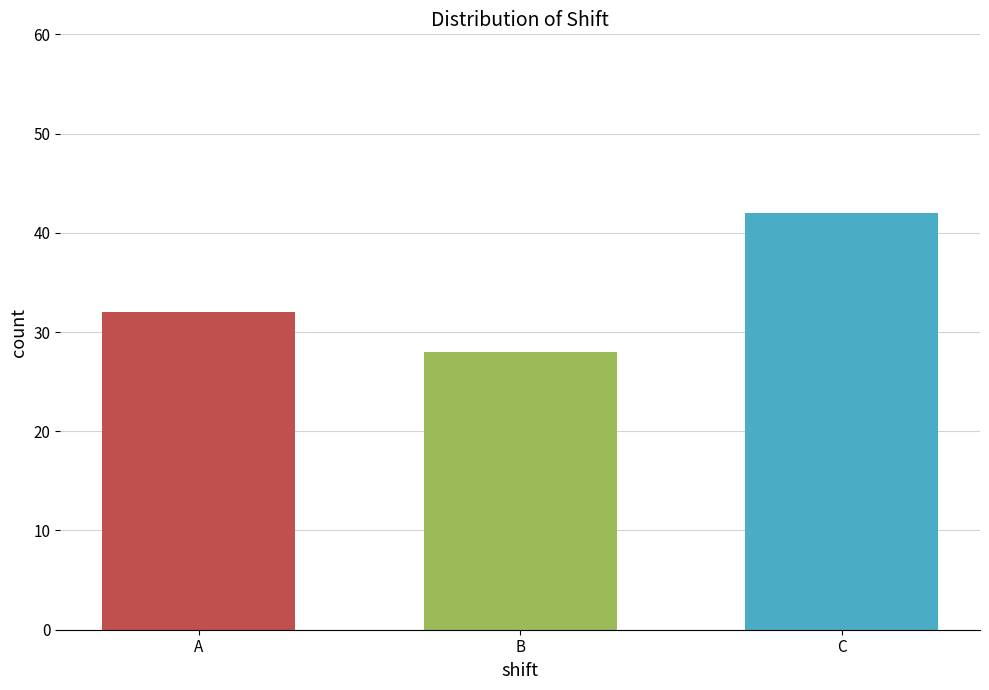

What is the difference between the values at A and C?

10